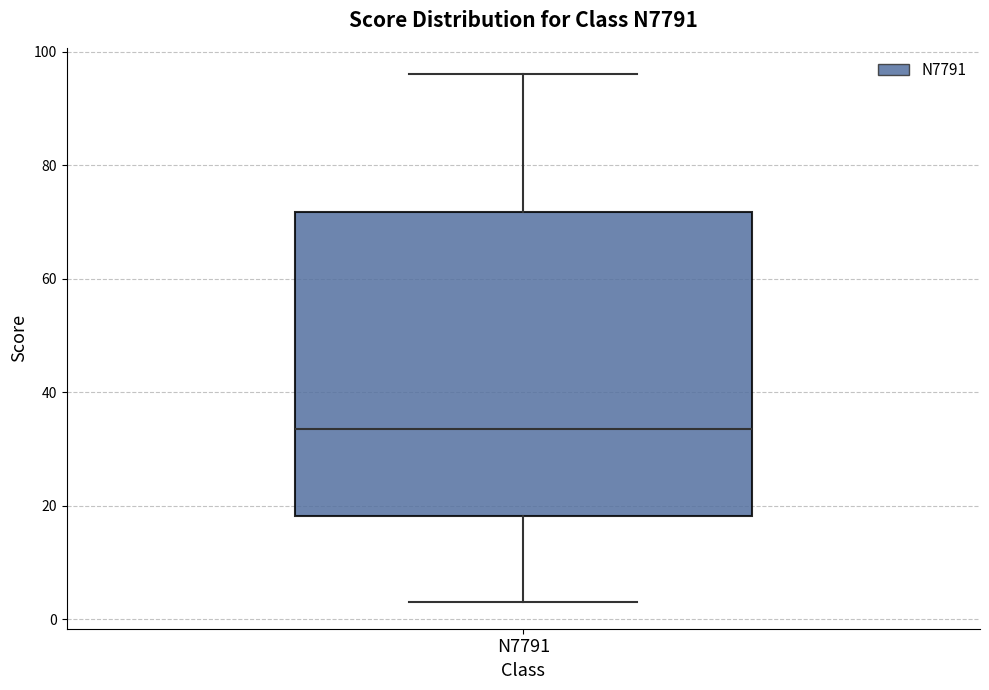

Transcribe this box plot: give where the median line is, the range the box spans, and where the two whiskers end, as read against the y-axis. The values are not printed on the chart, so give them approximately, as read against the axis.

median 34, box 18 to 72, whiskers 4 to 96